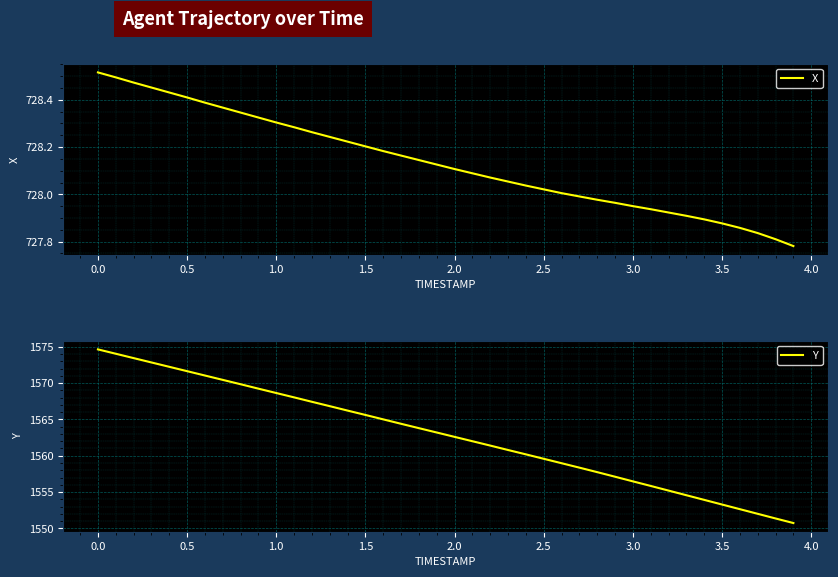

At which label does X first exceed 728?

0.0